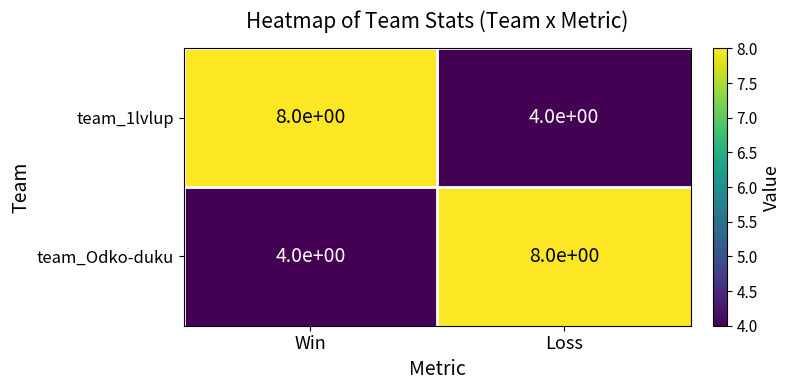

What is the average value of the team_1lvlup series?

6